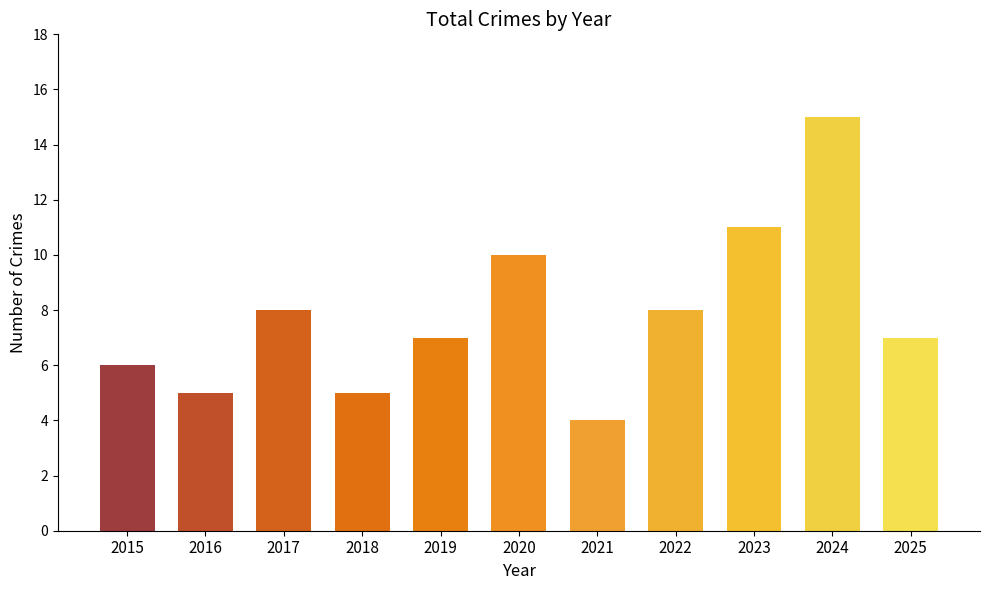

Which has a higher value, 2024 or 2017?

2024